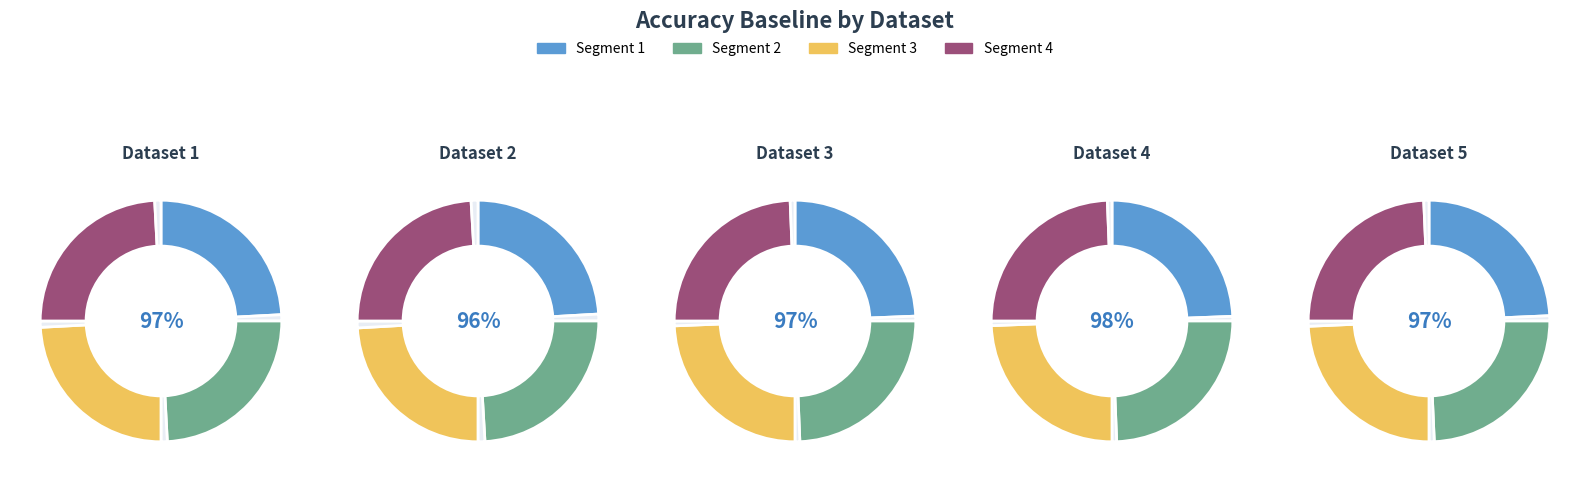

Between 4 and 5, which is larger?

4